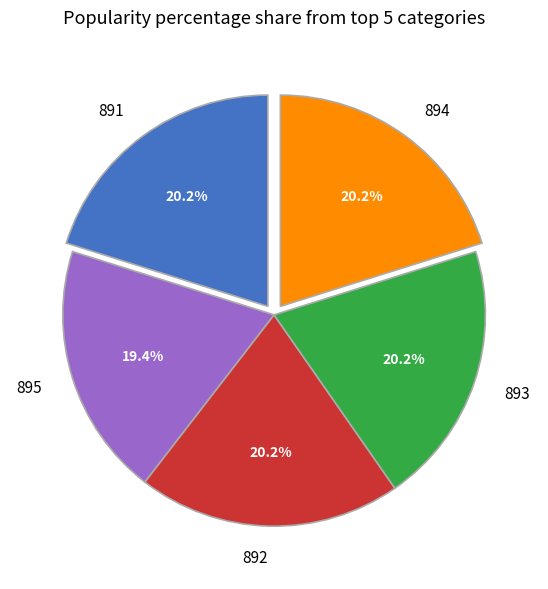

How many slices are in this pie chart?

5